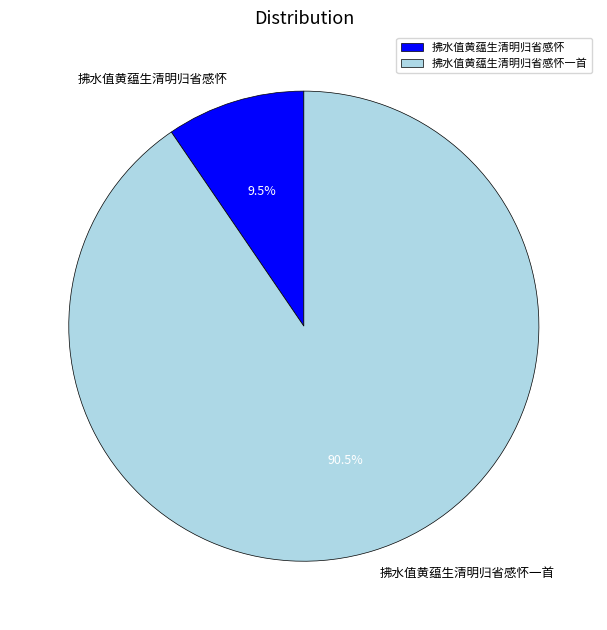

What is the ratio of the value at 拂水值黄蕴生清明归省感怀一首 to the value at 拂水值黄蕴生清明归省感怀?

9.5